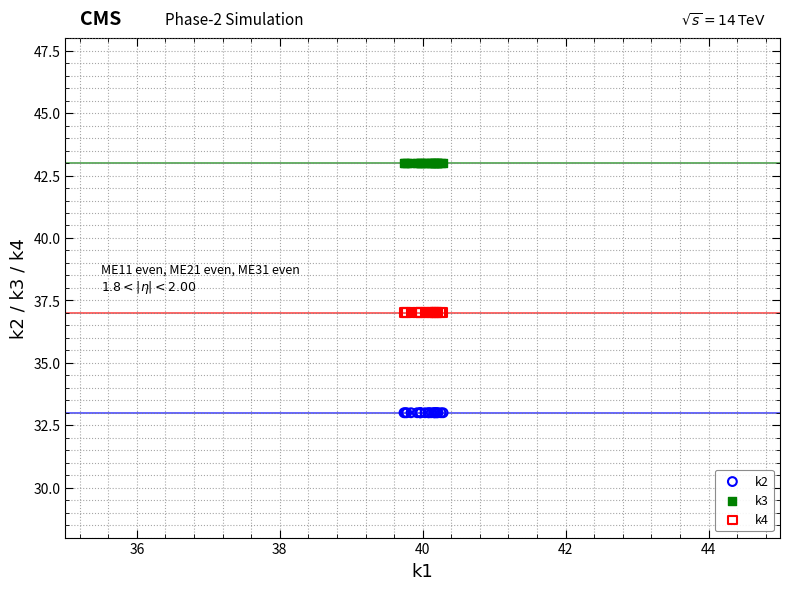

What are all the series names shown in the legend?

k2, k3, k4